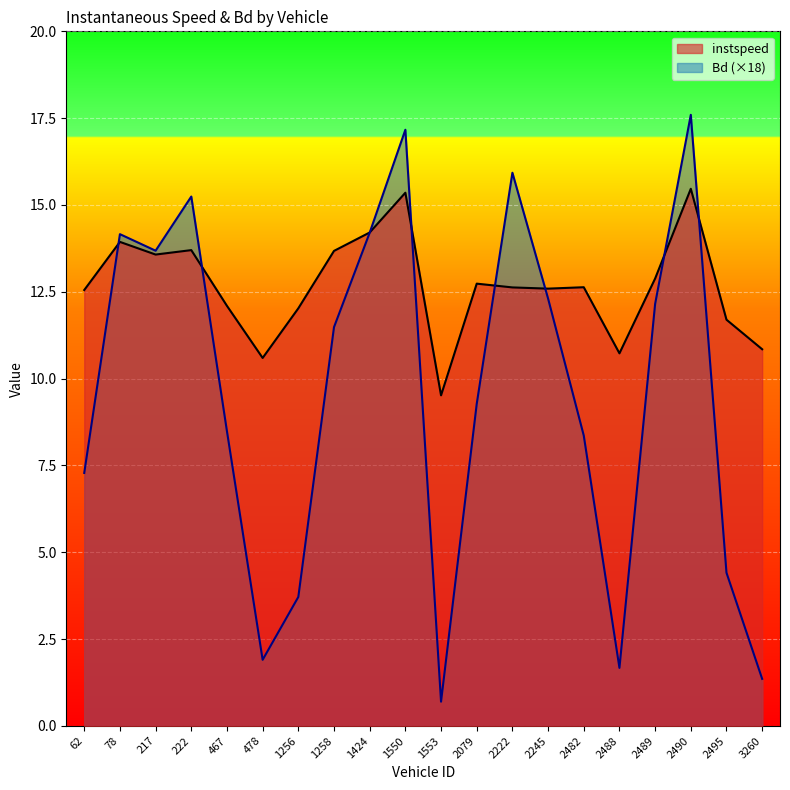

Where is the first local minimum for Bd?

217.0